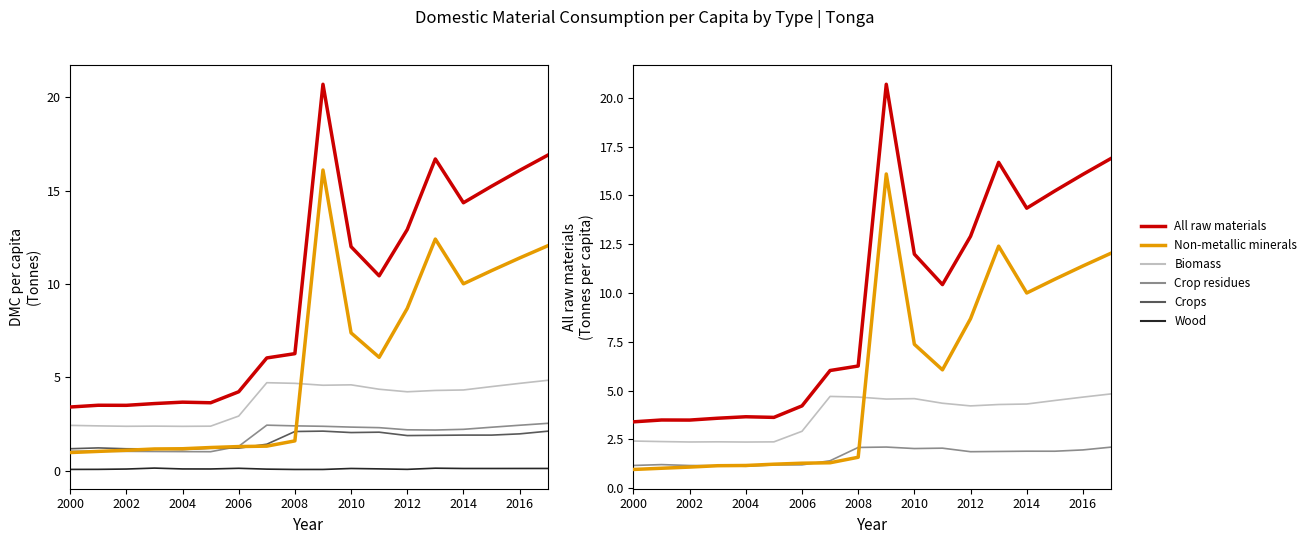

The value of Biomass at 2014 is 1.9. True or false?

False